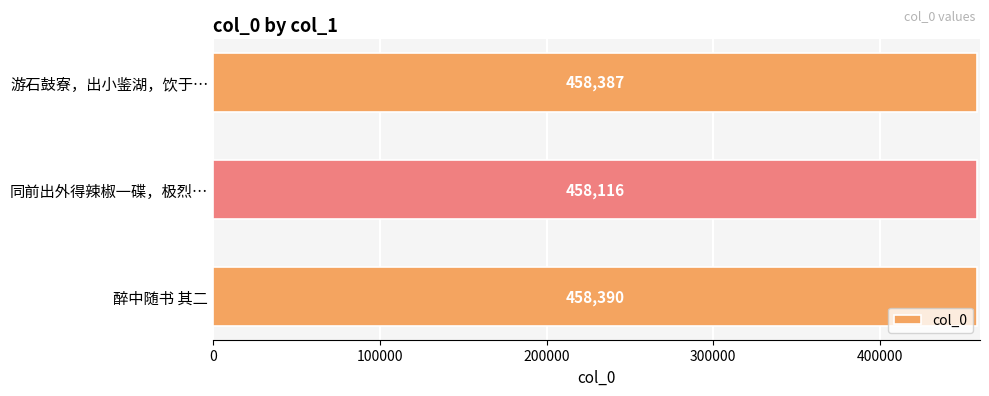

List the labels in order of value, smallest first.

同前出外得辣椒一碟，极烈…, 游石鼓寮，出小鉴湖，饮于…, 醉中随书 其二